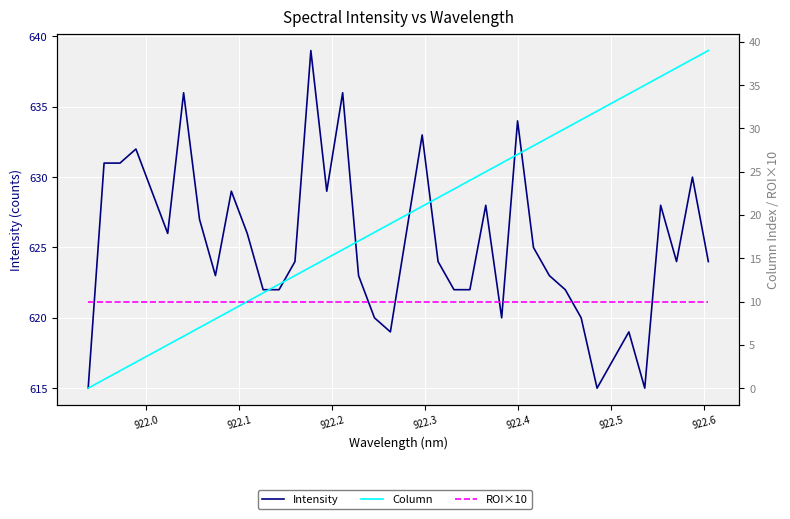

True or false: Intensity and ROI×10 intersect in this chart.

False